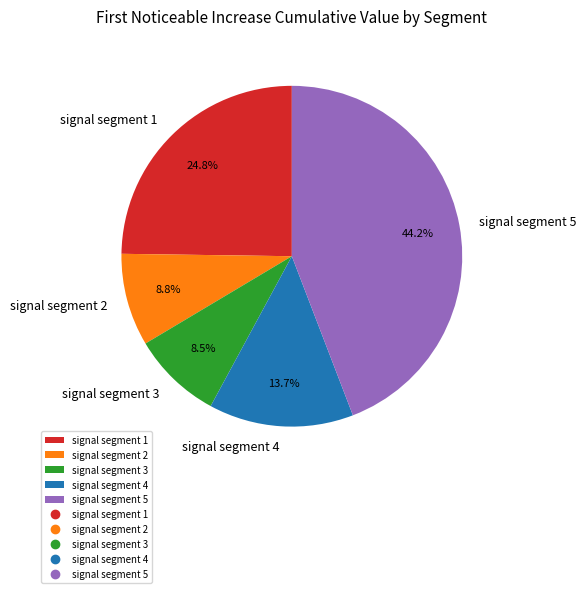

To the nearest percent, what percentage of the pie is signal segment 4?

14%